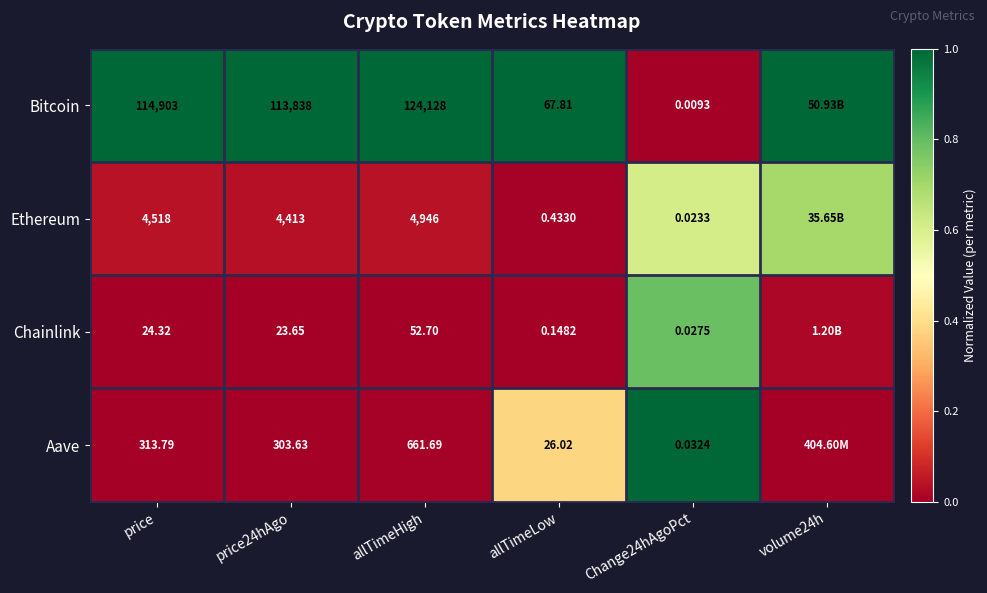

Which category has the highest value in the Ethereum series?

volume24h